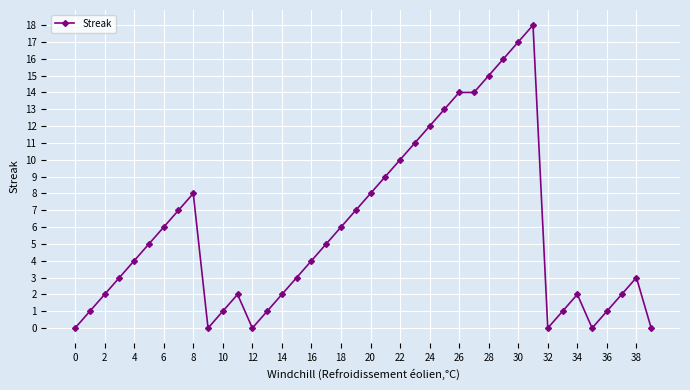

What is the difference between the second highest and minimum values?

17